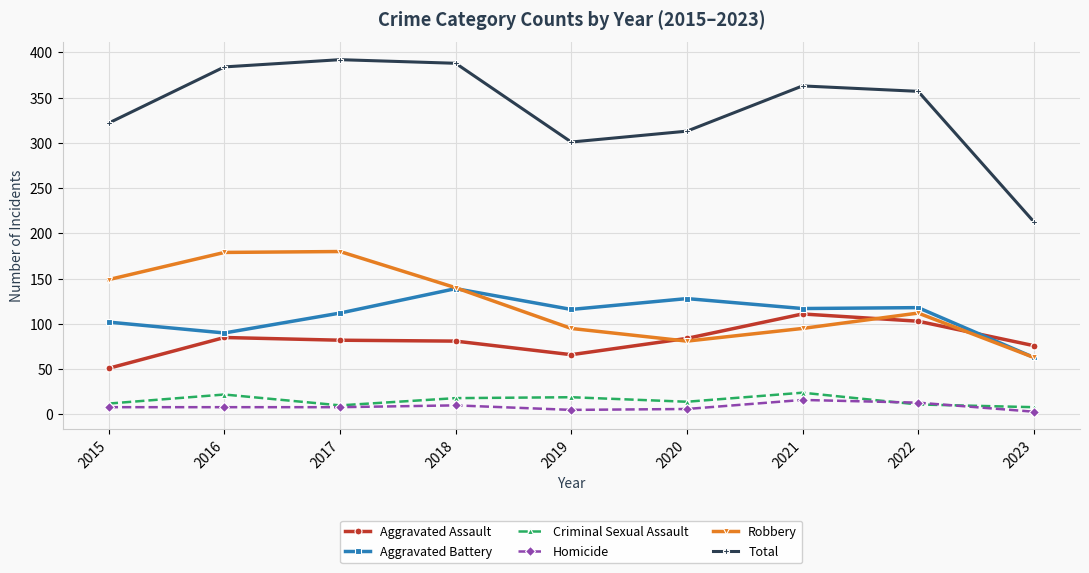

How many data points in Total are less than 357?

4